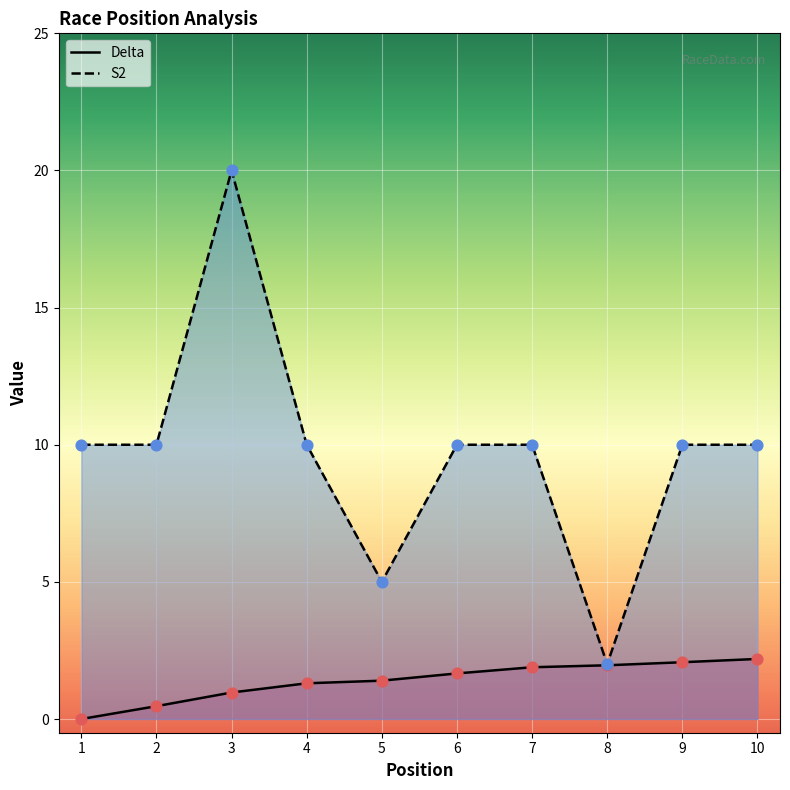

Which series has the largest Y range (max minus min)?

S2